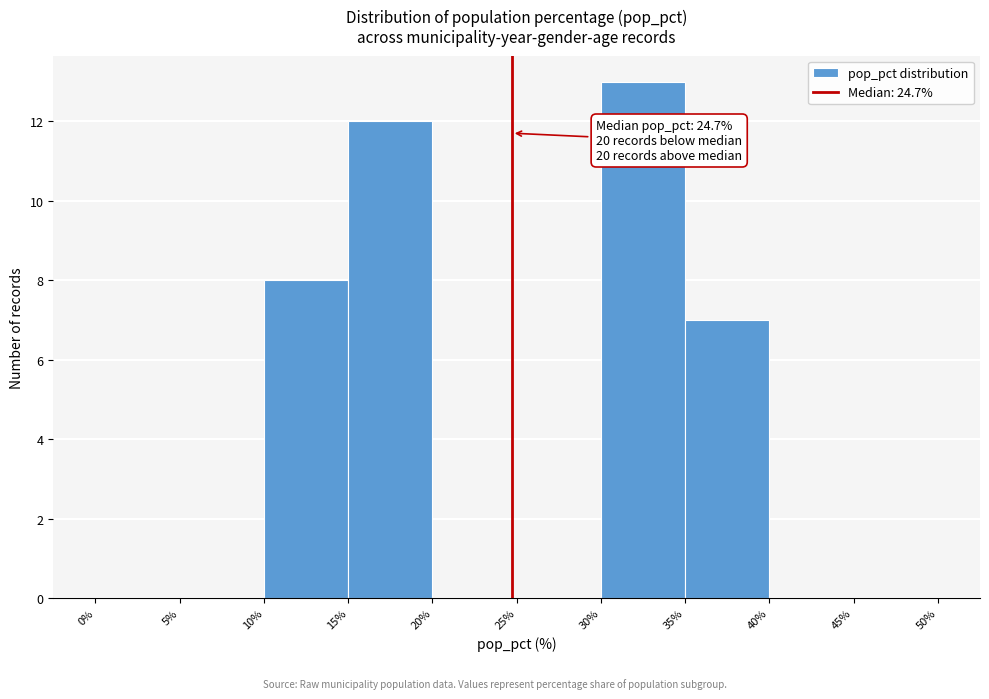

Over which range of the x-axis is the bar tallest?

30% to 35%